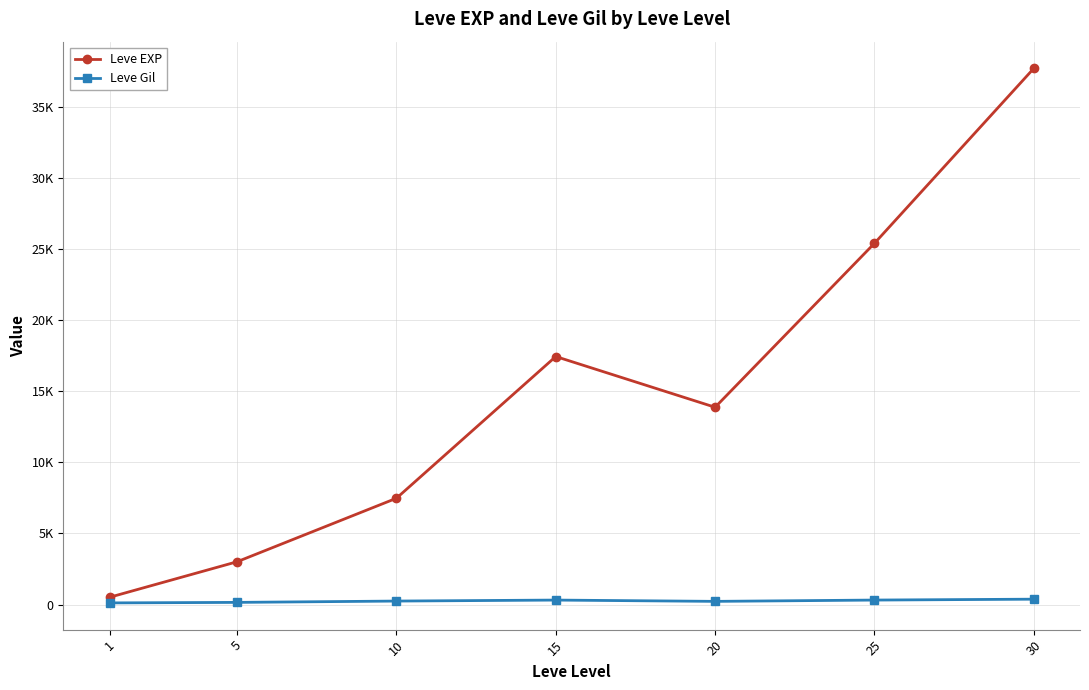

What is the difference between the Leve Gil values at 1 and 25?

199.7